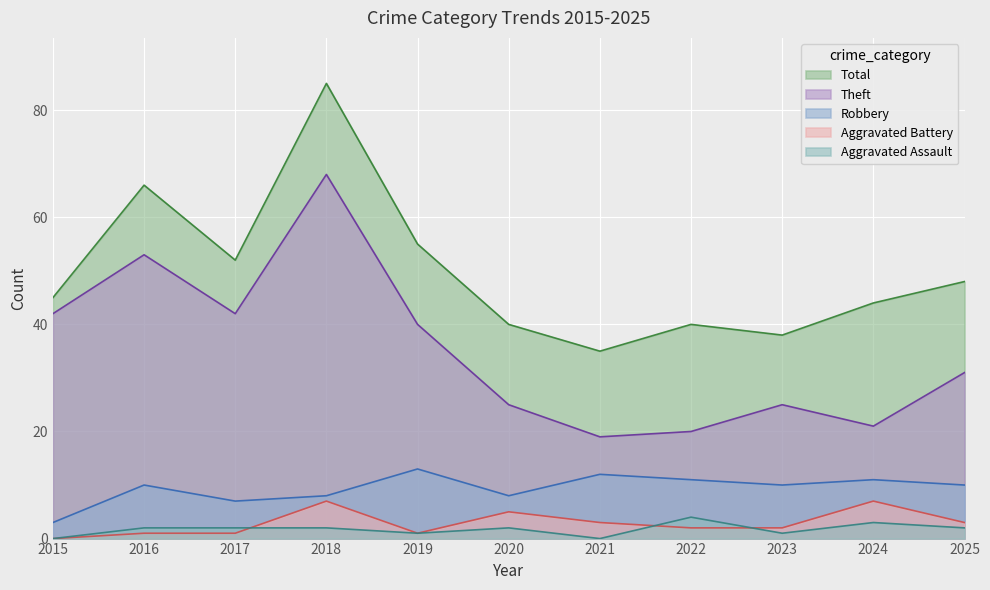

Reading right to left, what are all the values shown in this chart?

Aggravated Assault: 2	3	1	4	0	2	1	2	2	2	0
Aggravated Battery: 3	7	2	2	3	5	1	7	1	1	0
Robbery: 10	11	10	11	12	8	13	8	7	10	3
Theft: 31	21	25	20	19	25	40	68	42	53	42
Total: 48	44	38	40	35	40	55	85	52	66	45